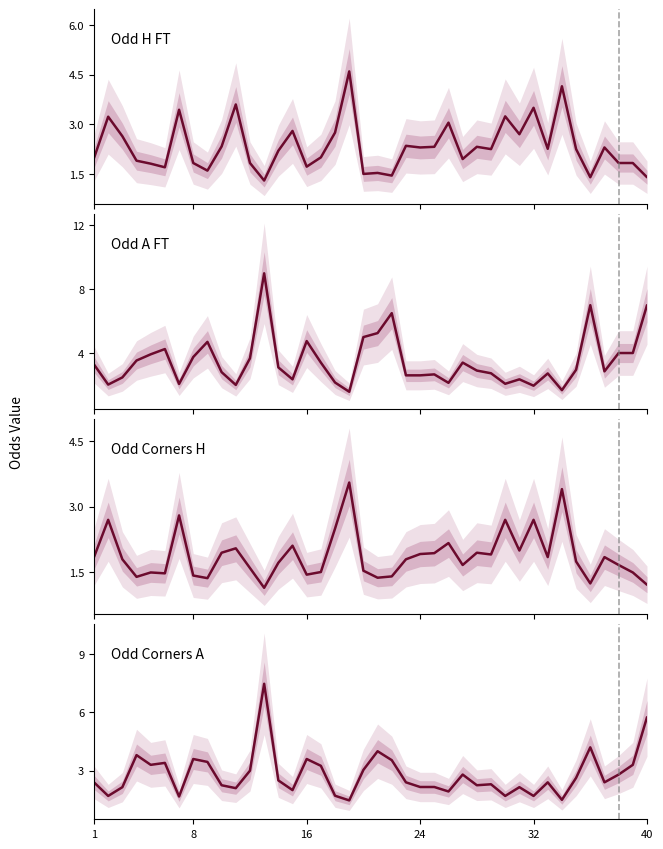

Which series changed the most between 10 and 21?

Odd_A_FT